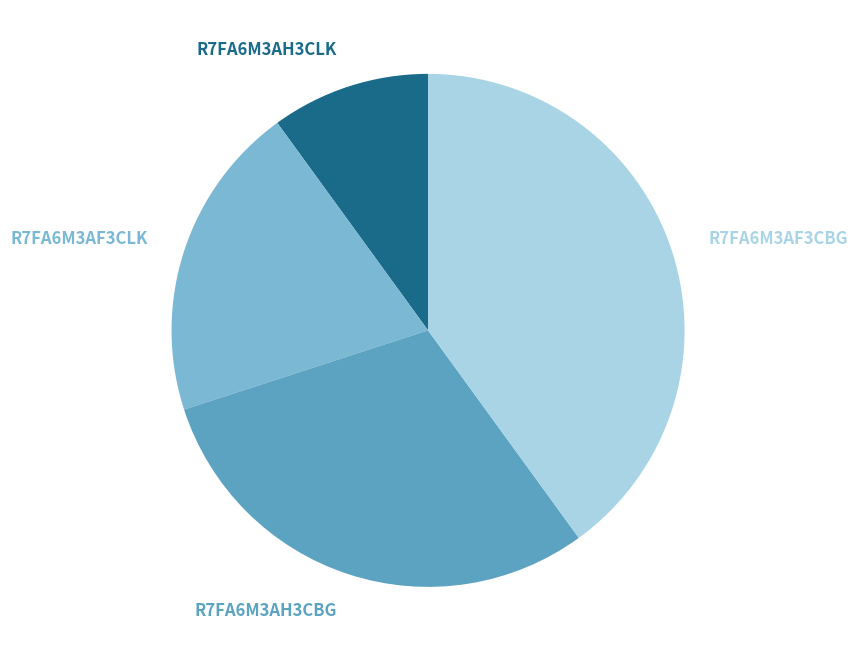

Is it true that R7FA6M3AF3CBG is 48% of the pie?

False